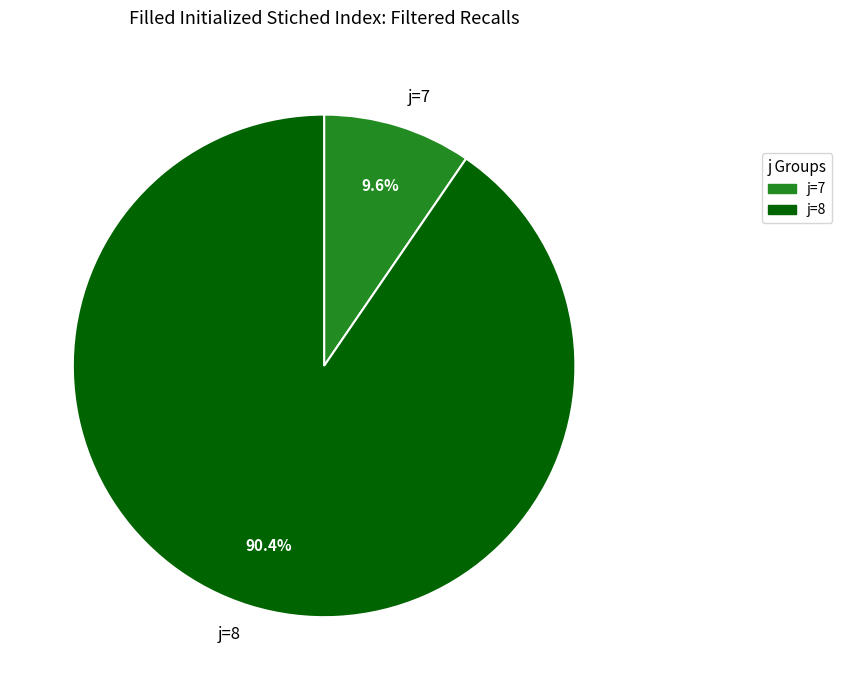

Is it true that j=8 is 19% of the pie?

False